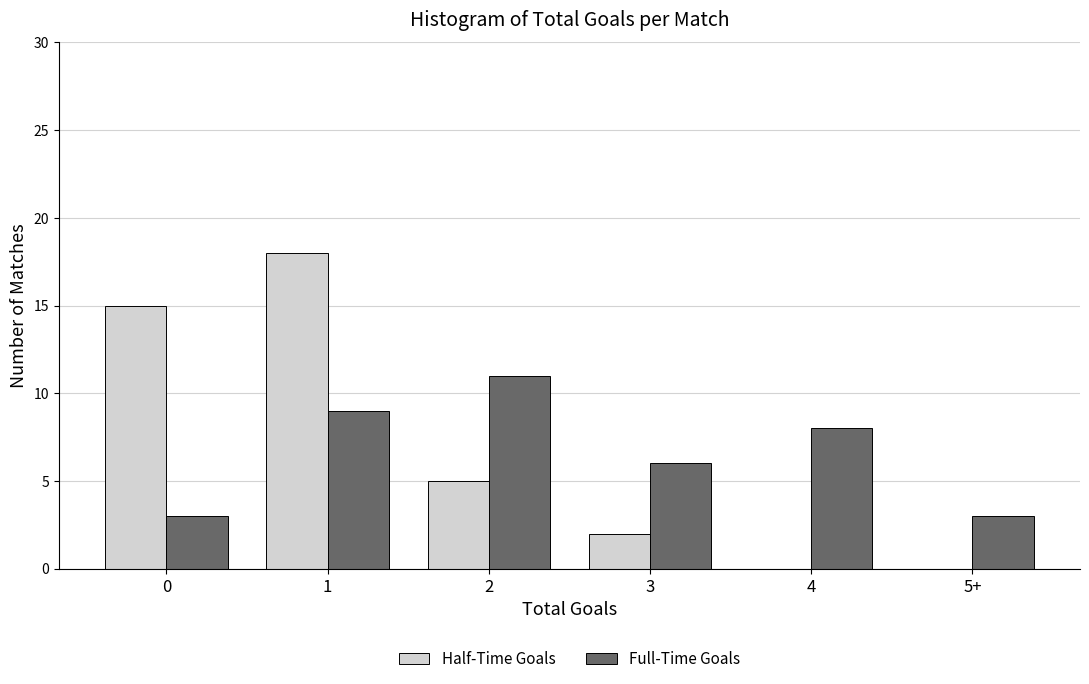

Reading left to right, transcribe all the data shown in this chart.

Half-Time Goals: 0=15	1=18	2=5	3=2	4=0	5+=0
Full-Time Goals: 0=3	1=9	2=11	3=6	4=8	5+=3